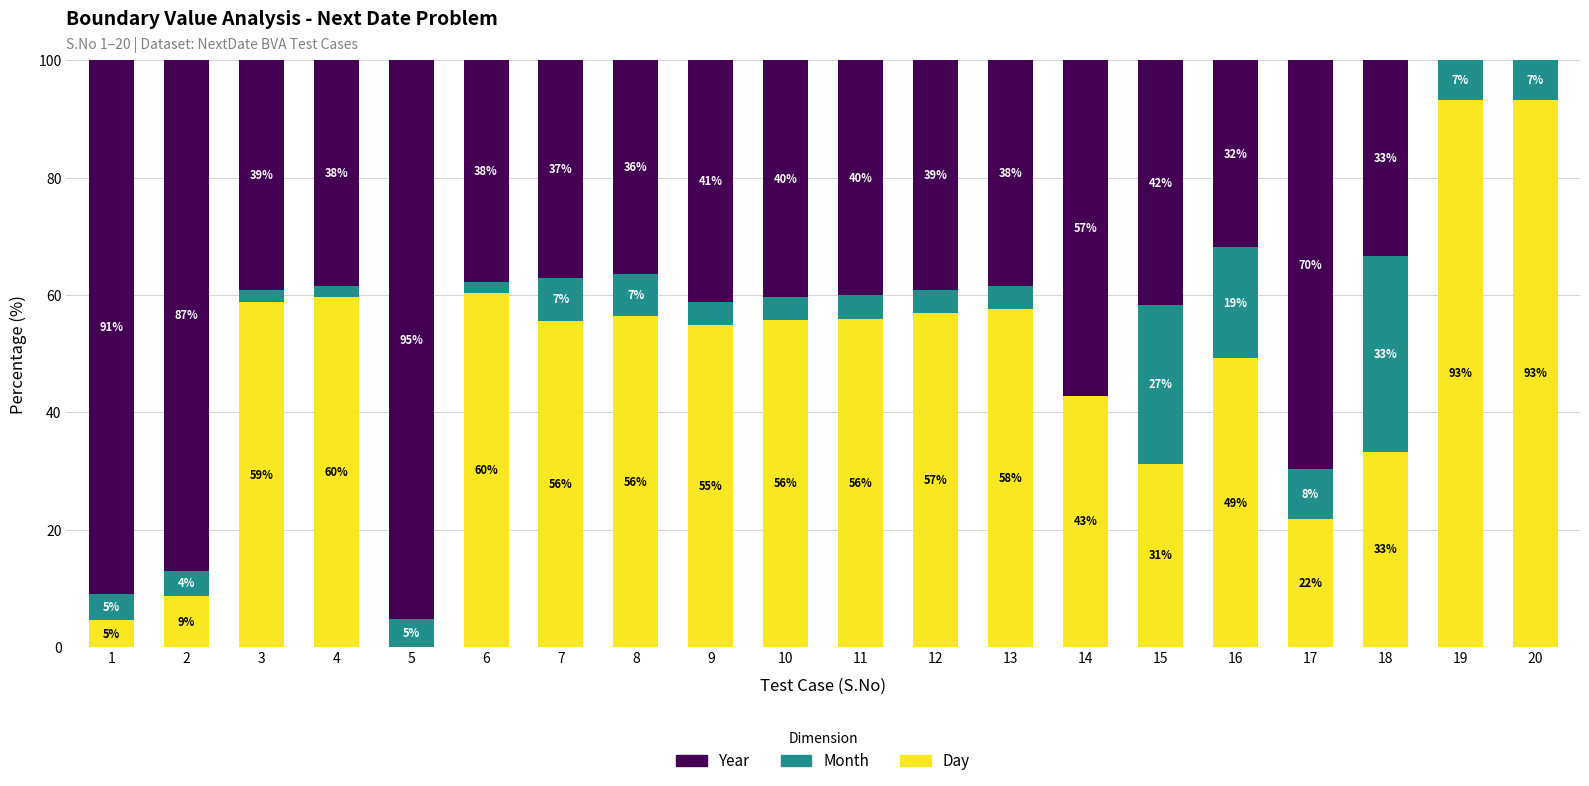

Are the bars grouped side by side (vs. stacked)?

No